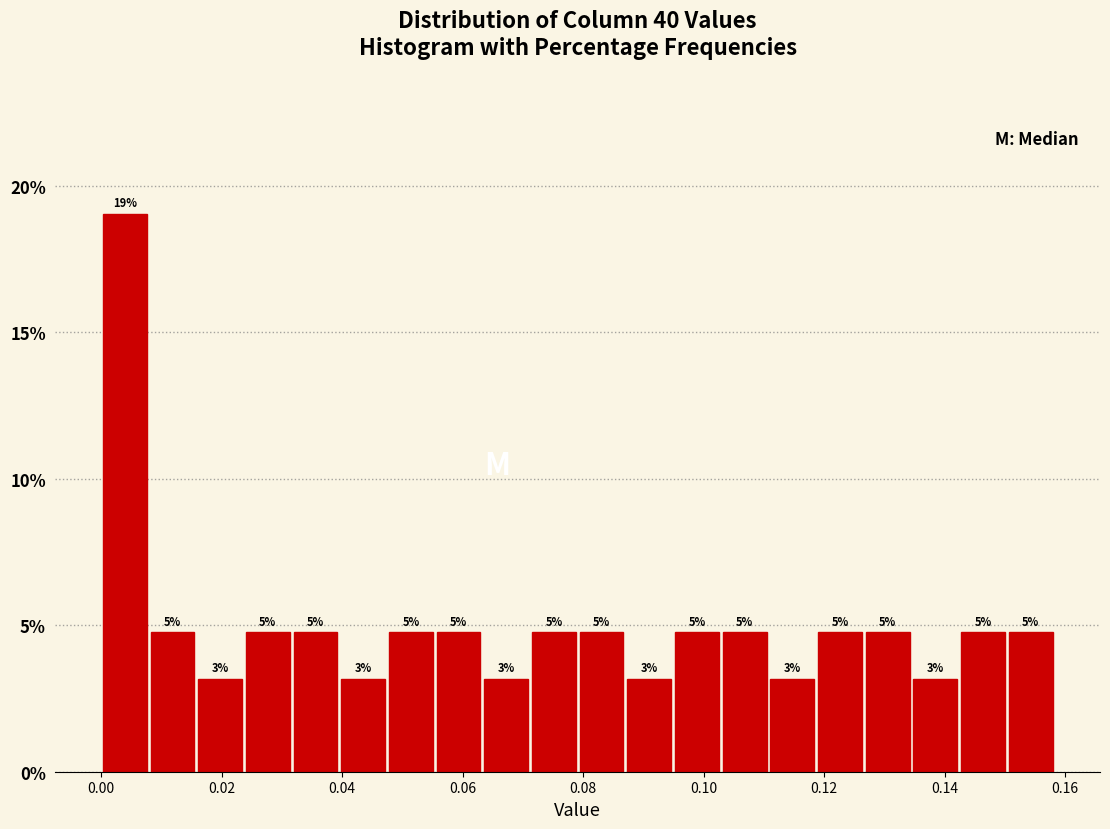

Around what value on the x-axis is the tallest bar? Give the approximate position of its centre, as read against the axis.

0.004